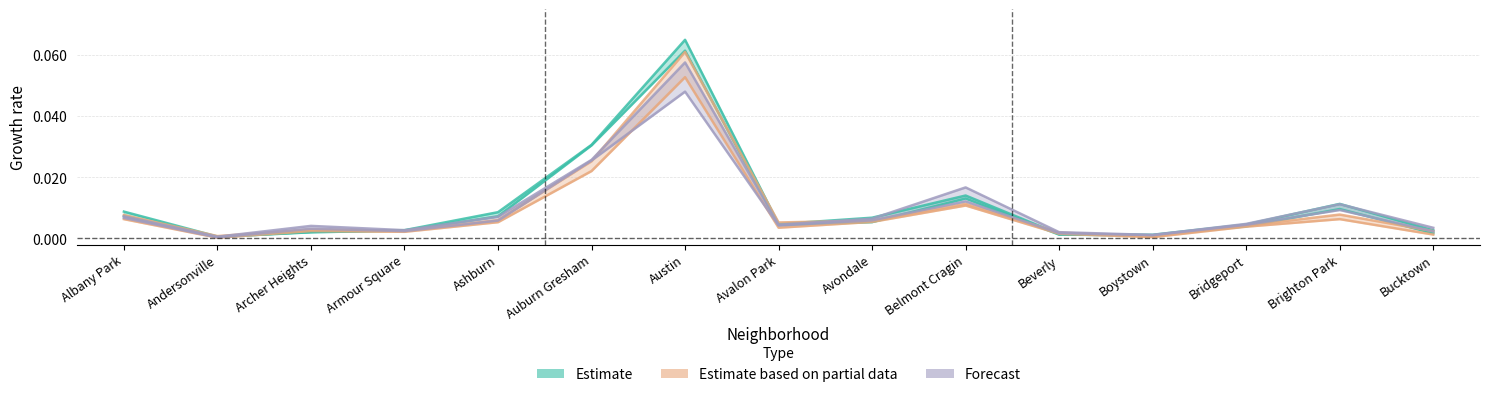

What is the label of the 5th point from the right?

Beverly